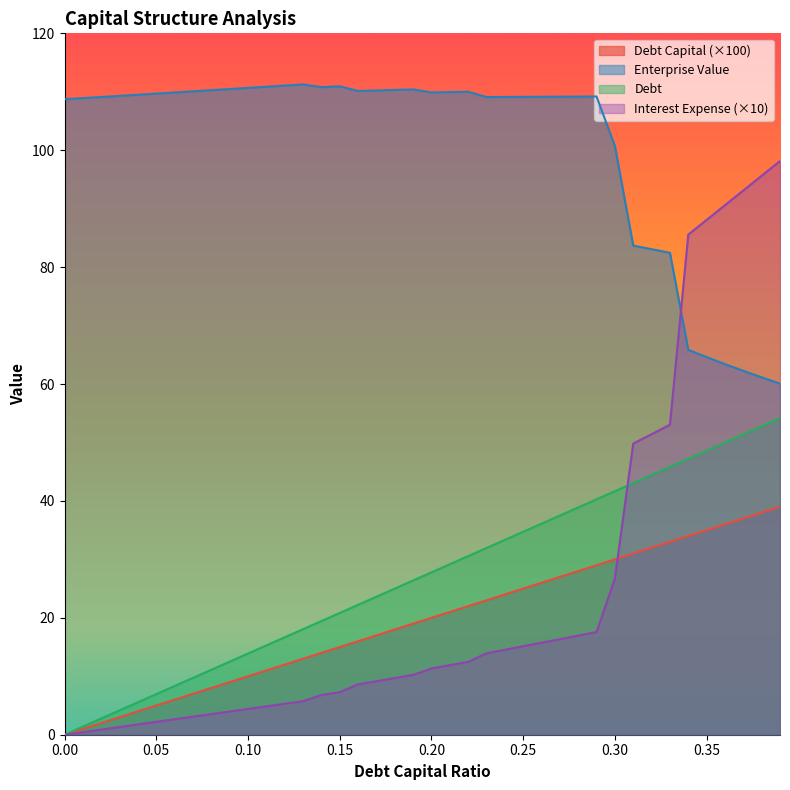

What is the value of the debt_capital point at the 18th from the left?

23.6